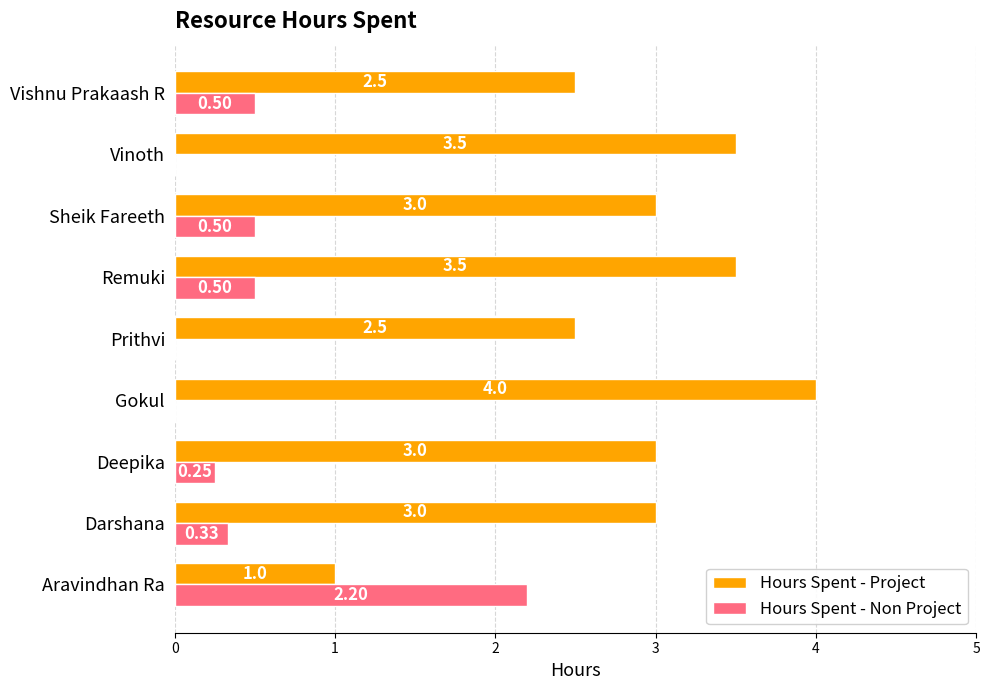

Which category has the highest value in the Hours Spent - Non Project series?

Aravindhan Ra